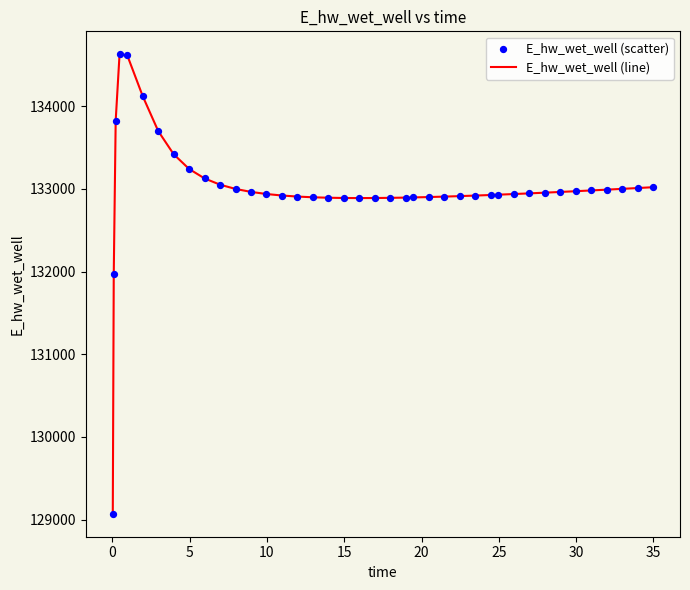

What is the difference between the maximum and minimum values?

5557.7